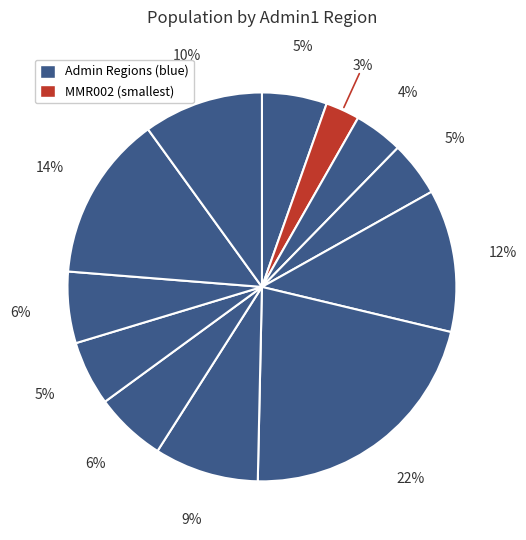

How many segments does this pie chart have?

12